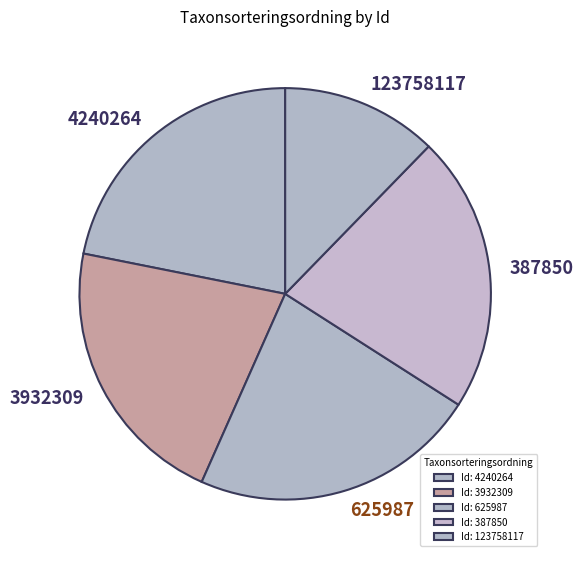

Is the sum of 3932309 and 625987 greater than half?

No